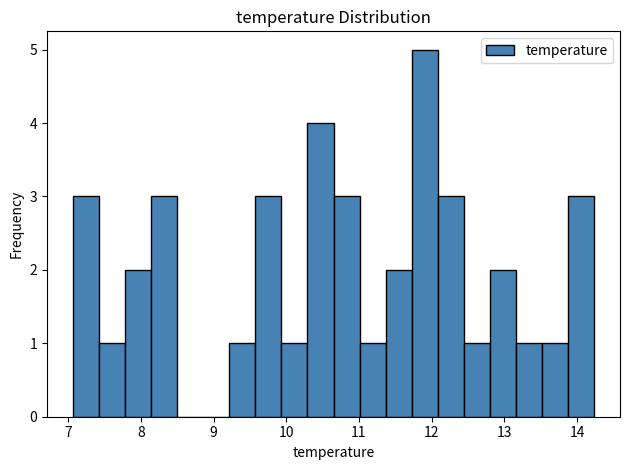

Read against the x-axis, roughly where is the centre of the tallest bar?

11.9